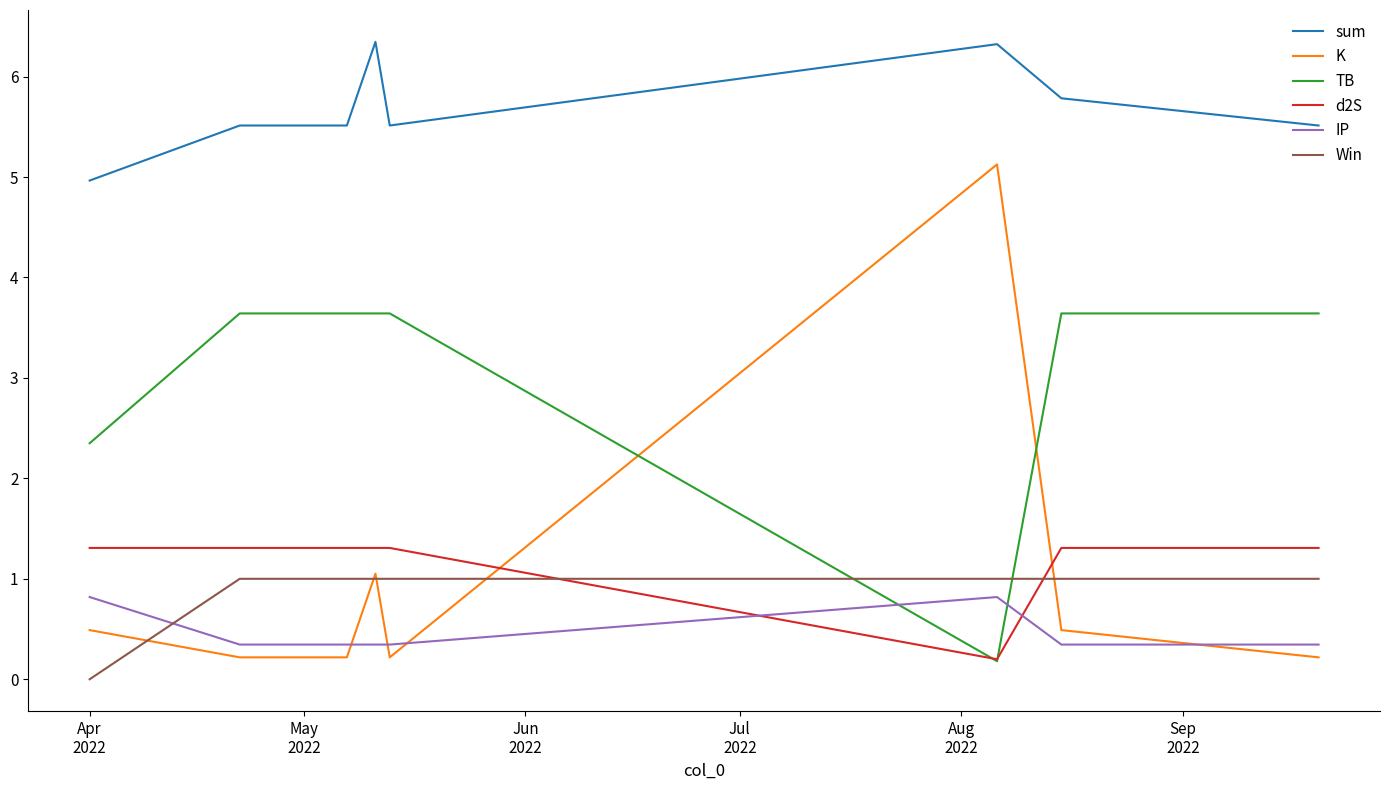

Which series has the largest total across all categories?

sum